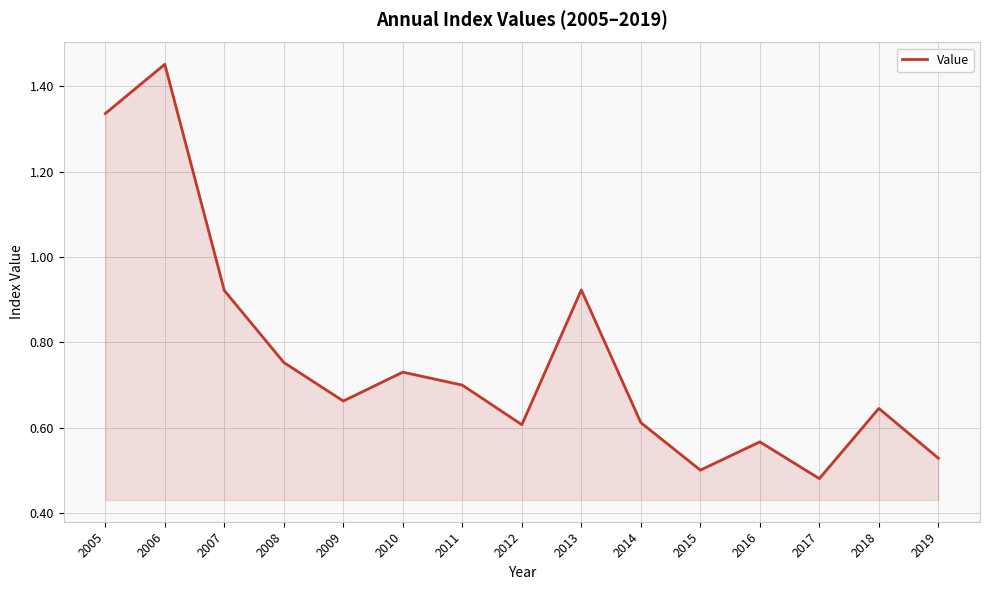

At which category does the chart reach its peak across all series?

2006